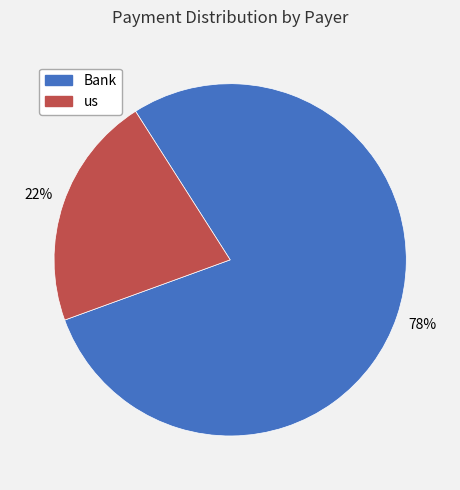

Combined, do us and Bank account for over 50%?

Yes